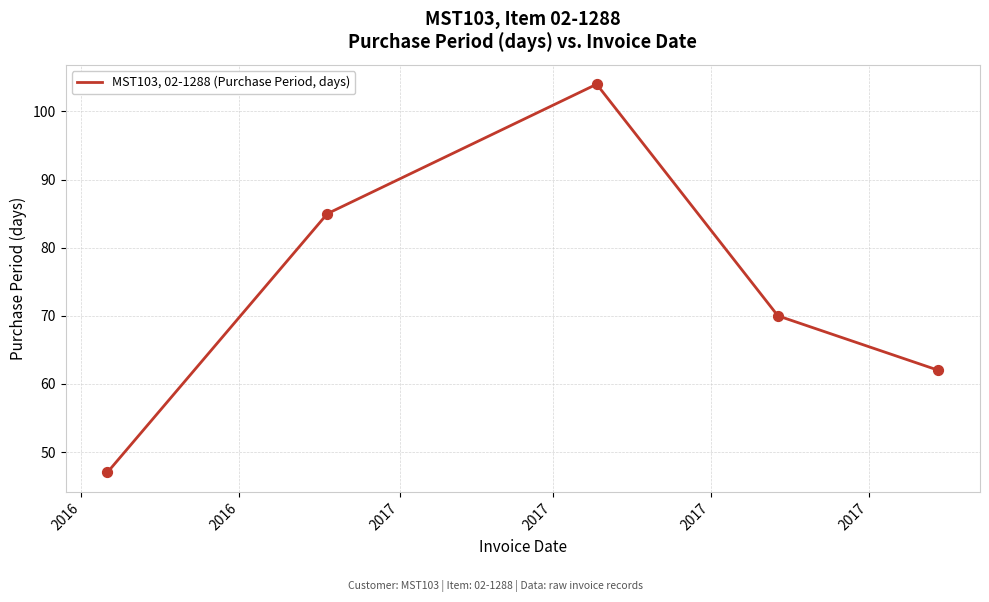

What is the greatest value displayed?

104